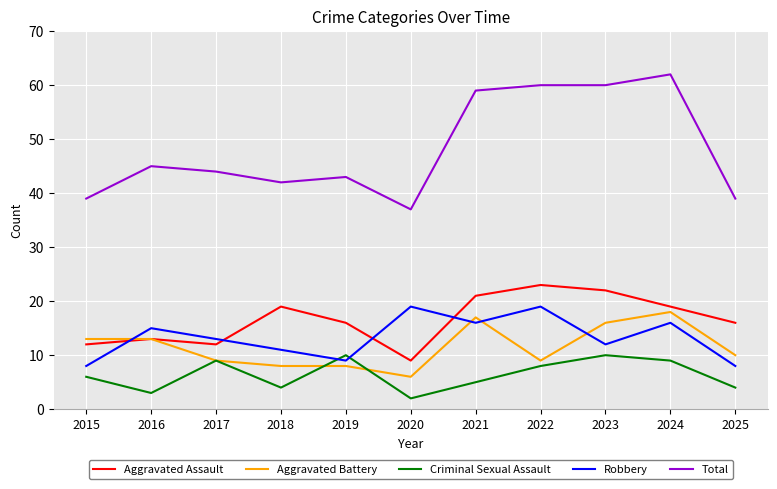

Count the number of categories in the chart.

11